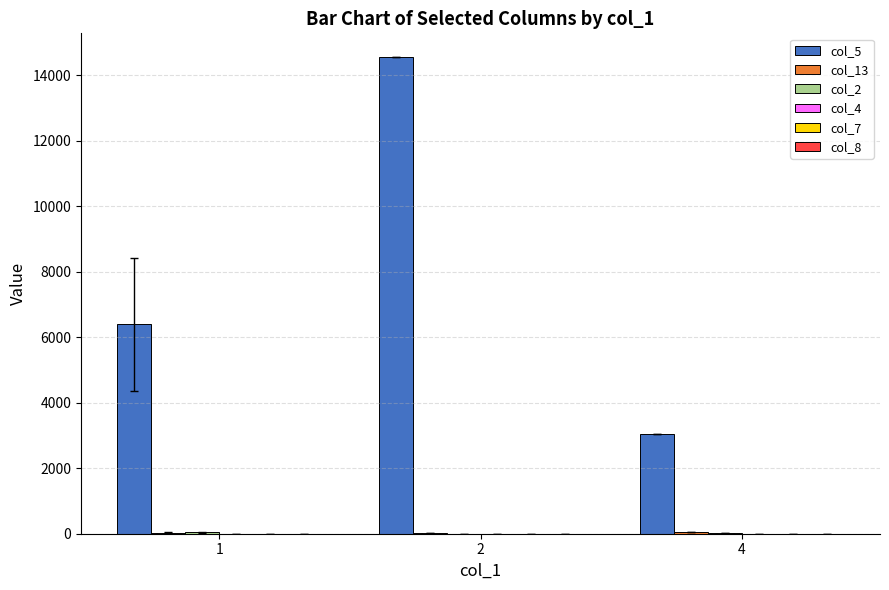

What is the greatest value displayed?

14555.0